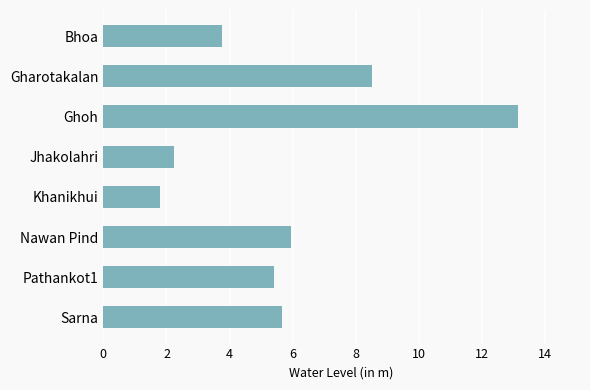

Are the bars grouped side by side (vs. stacked)?

No